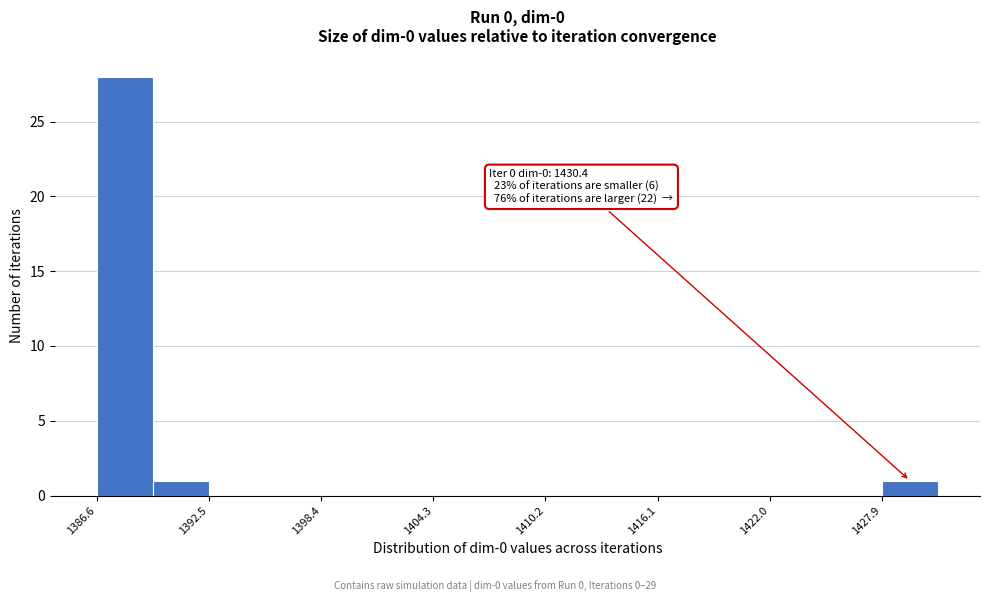

Around what value on the x-axis is the tallest bar? Give the approximate position of its centre, as read against the axis.

1388